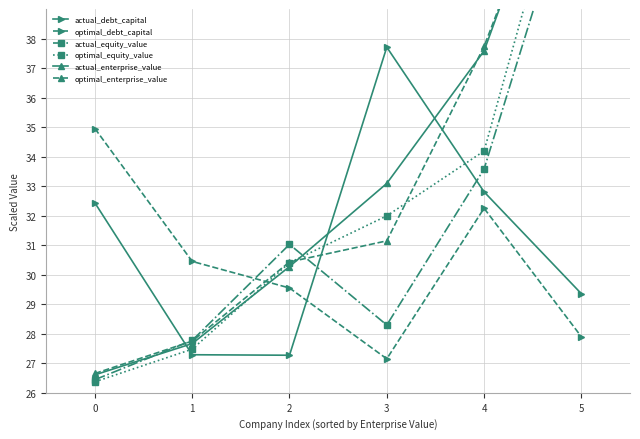

The value of optimal_equity_value at 1 is 27.5. True or false?

True